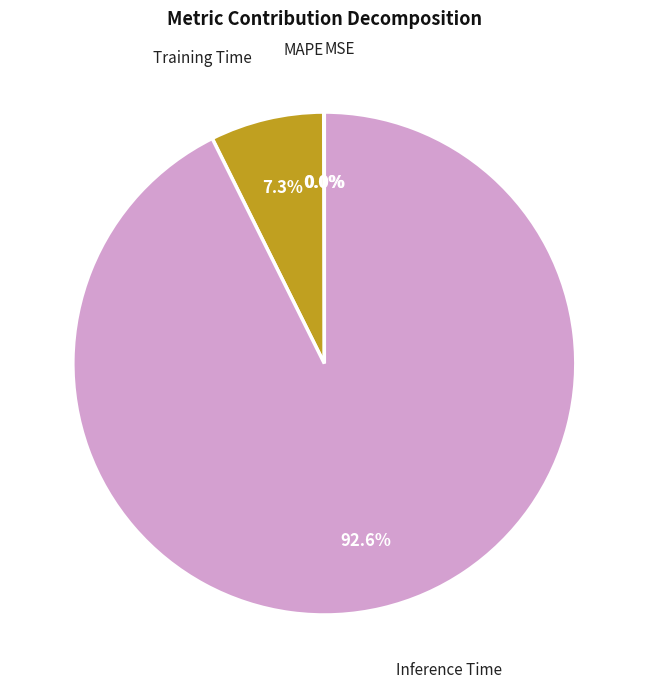

Which category has the biggest portion of the pie?

Inference Time